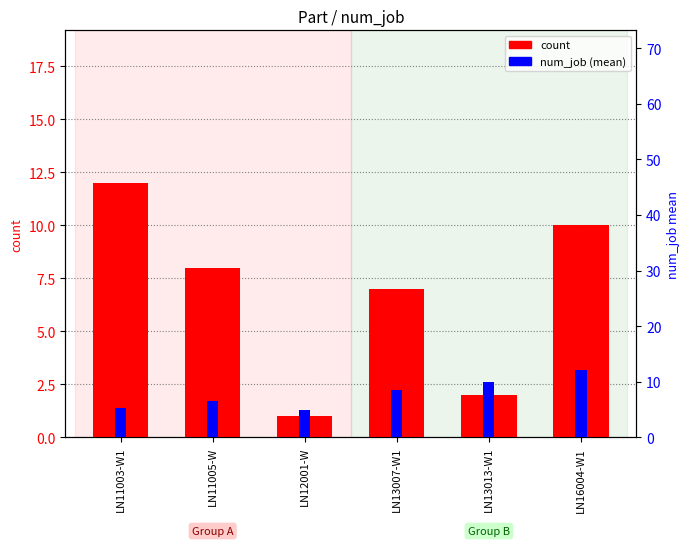

What is the label of the 6th bar from the left?

LN16004-W1